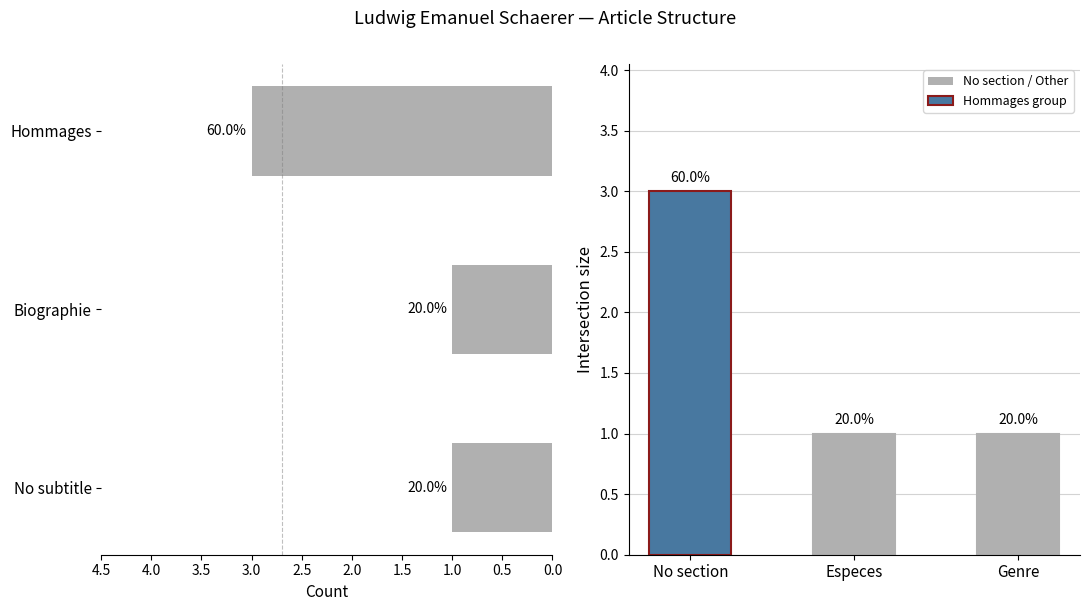

How many categories are shown in the chart?

3